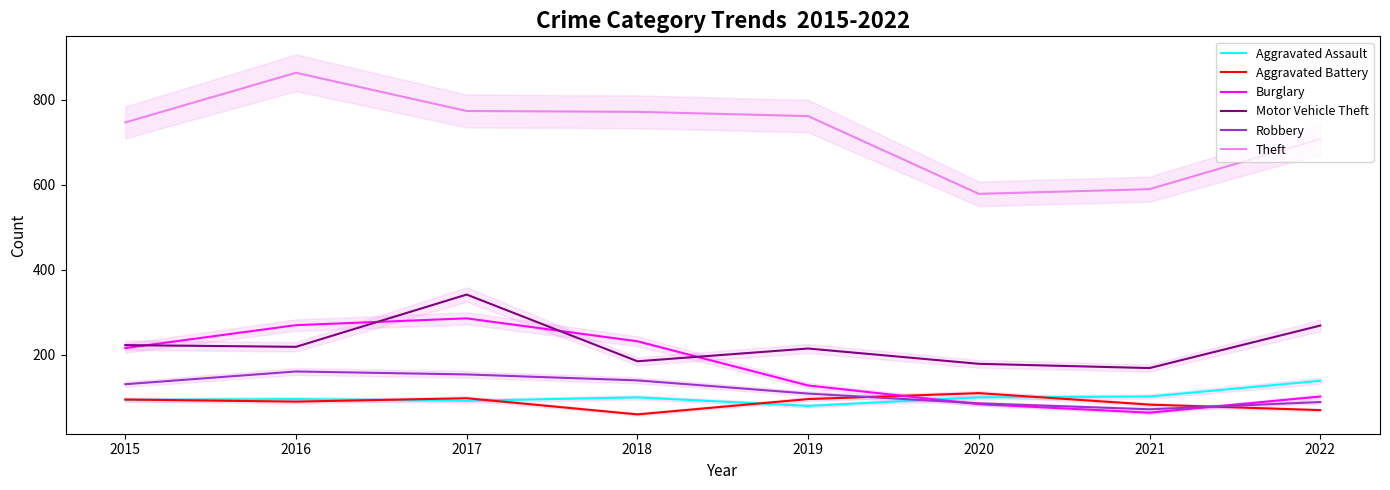

Rank the series at 2022 from lowest to highest value.

Aggravated Battery, Robbery, Burglary, Aggravated Assault, Motor Vehicle Theft, Theft